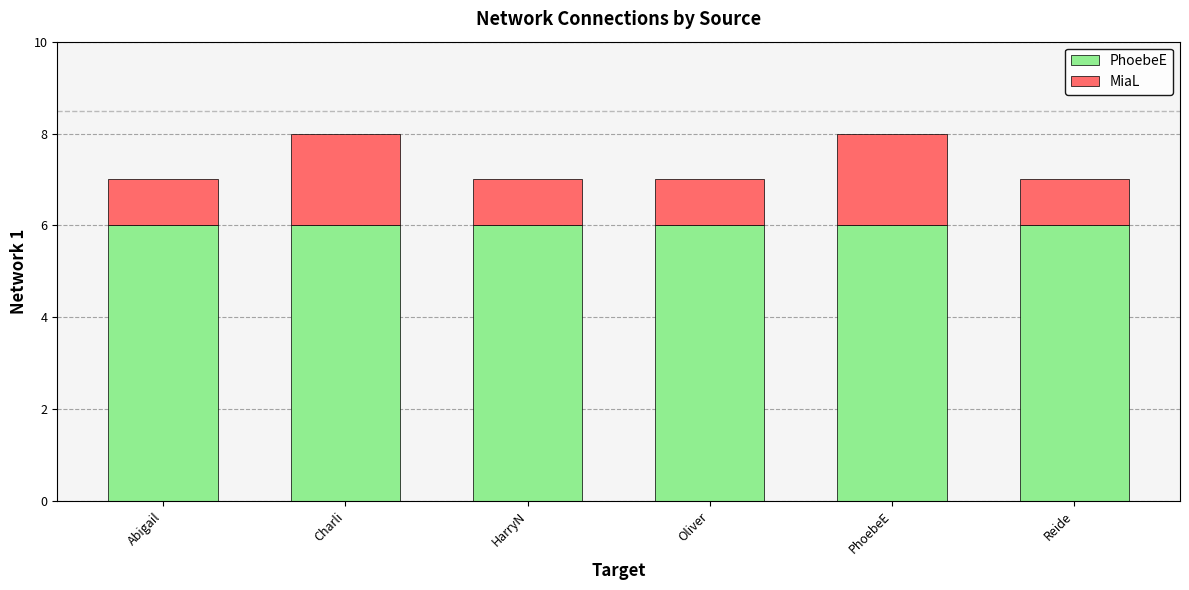

How many series are shown in this chart?

2